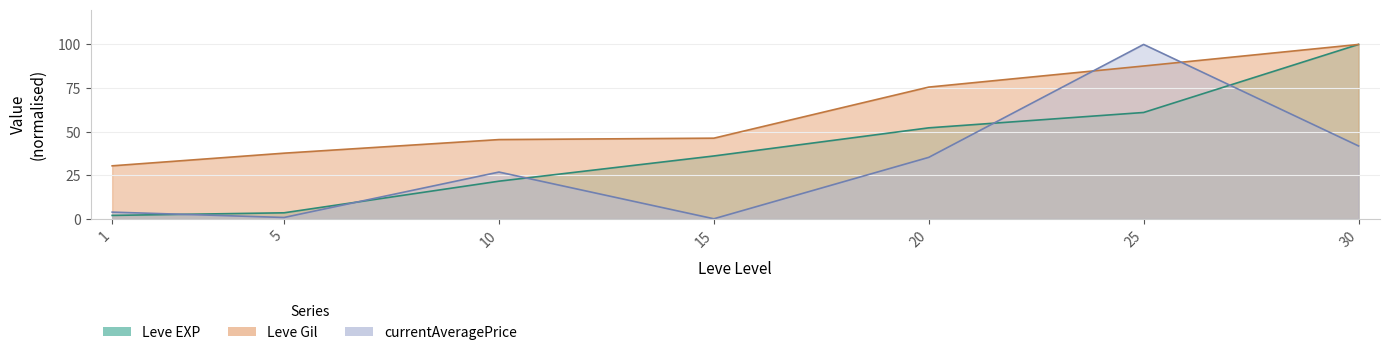

Where is Leve EXP nearest to the value 50?

20